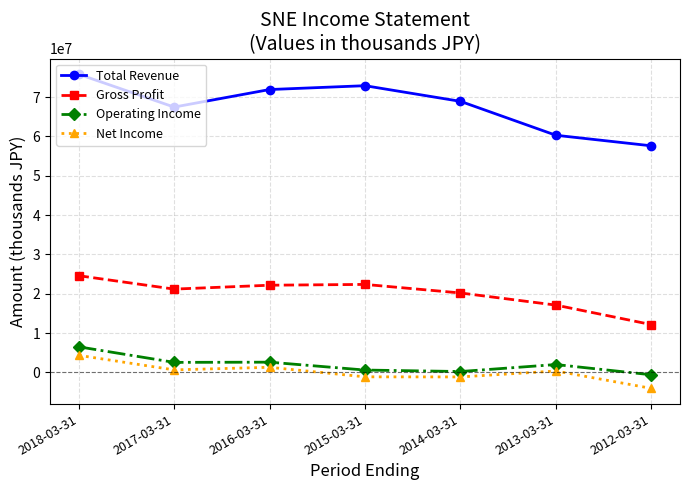

What is the difference between the maximum and minimum values in the Net Income series?

8403900